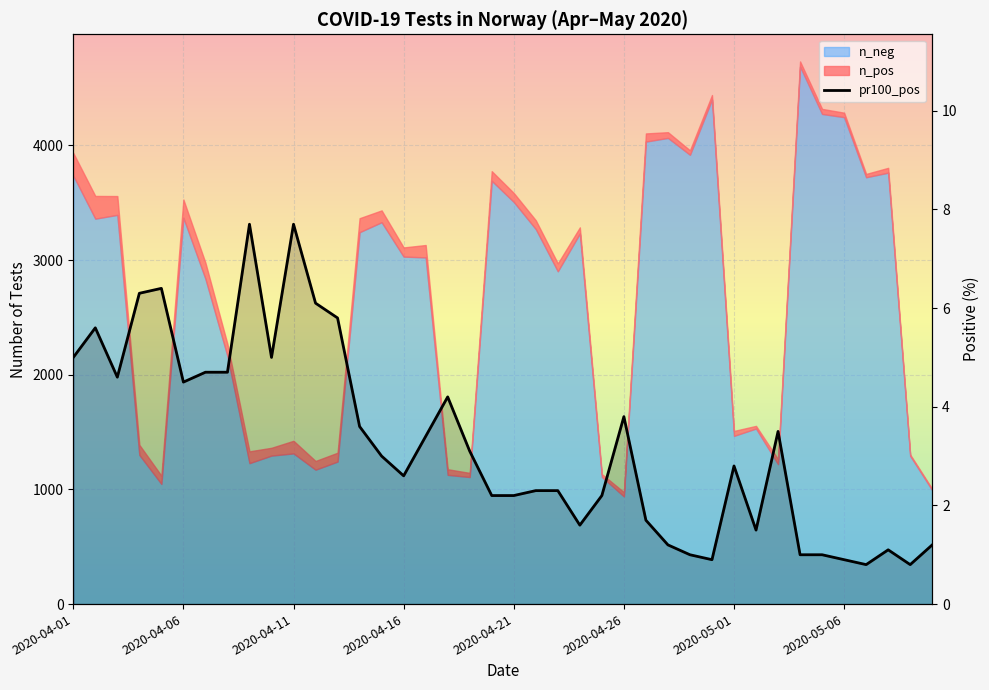

How many values exceed 3?

19